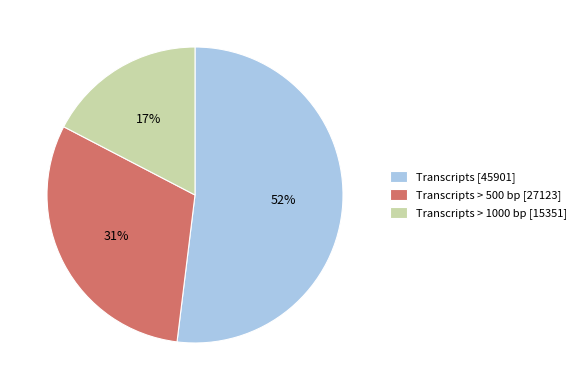

Is the sum of Transcripts > 500 bp [27123] and Transcripts [45901] greater than half?

Yes